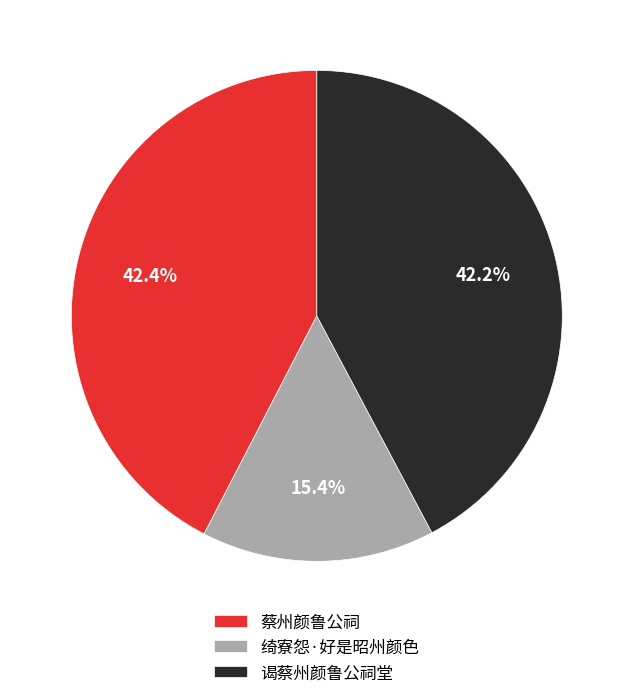

What is the ratio of the value at 绮寮怨·好是昭州颜色 to the value at 谒蔡州颜鲁公祠堂?

0.4